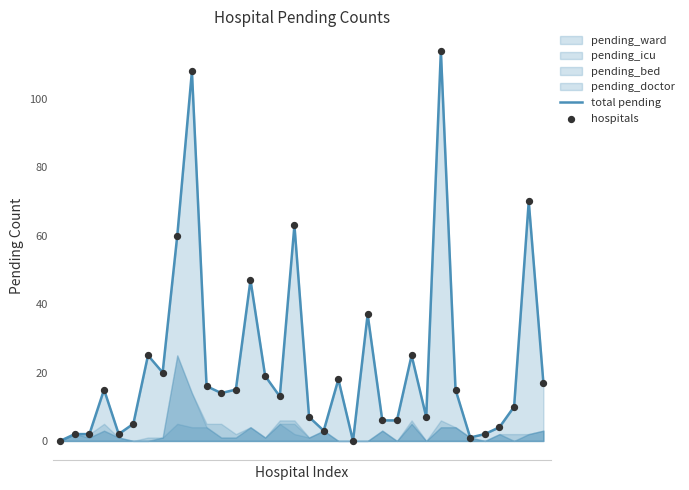

Which series has the largest Y range (max minus min)?

total pending